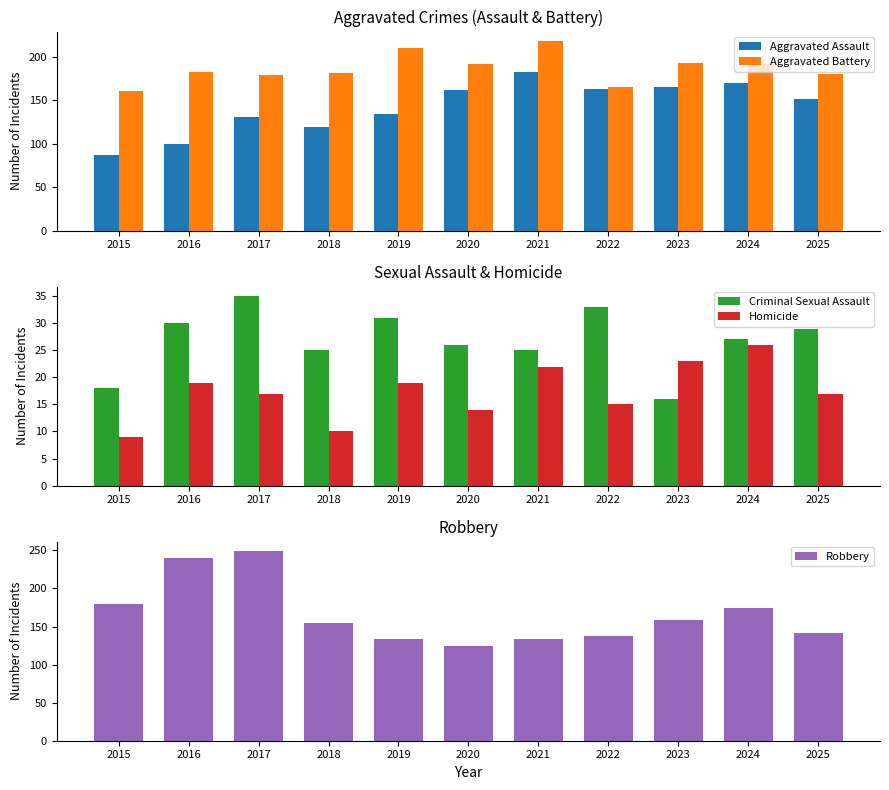

How many bars are there in each group?

5